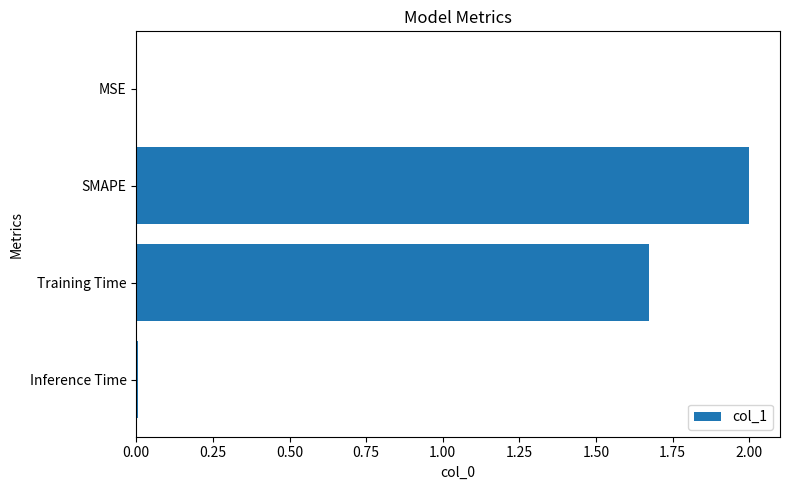

The value at SMAPE is 2.0. True or false?

True